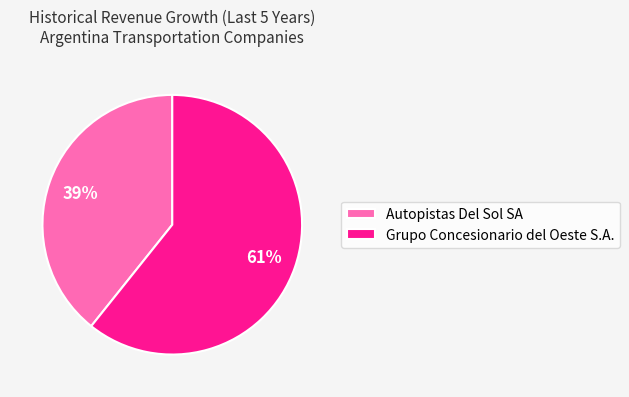

Which has a higher value, Autopistas Del Sol SA or Grupo Concesionario del Oeste S.A.?

Grupo Concesionario del Oeste S.A.